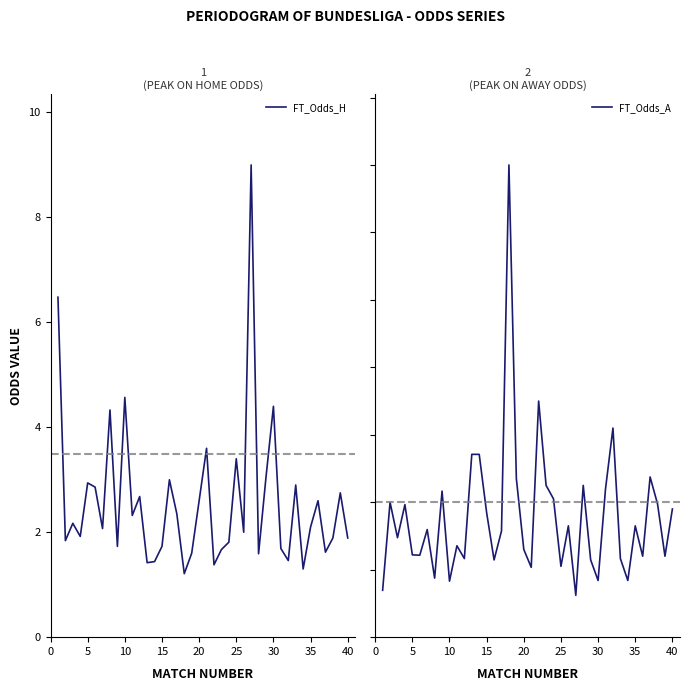

What is the minimum value for FT_Odds_H?

1.2